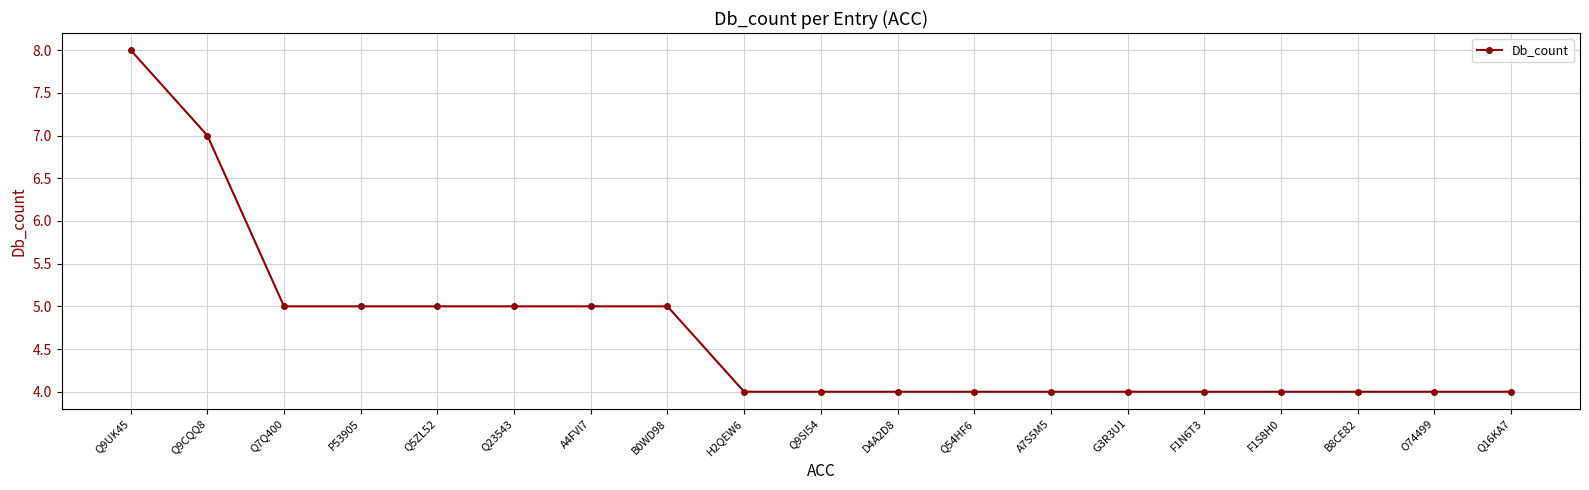

How many series are shown in this chart?

1